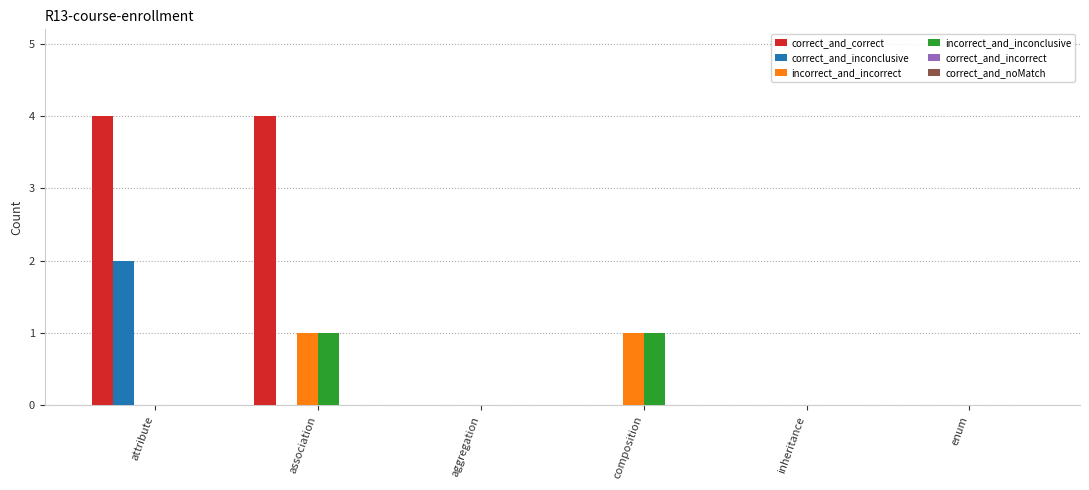

Is it true that correct_and_inconclusive equals -1 at composition?

False